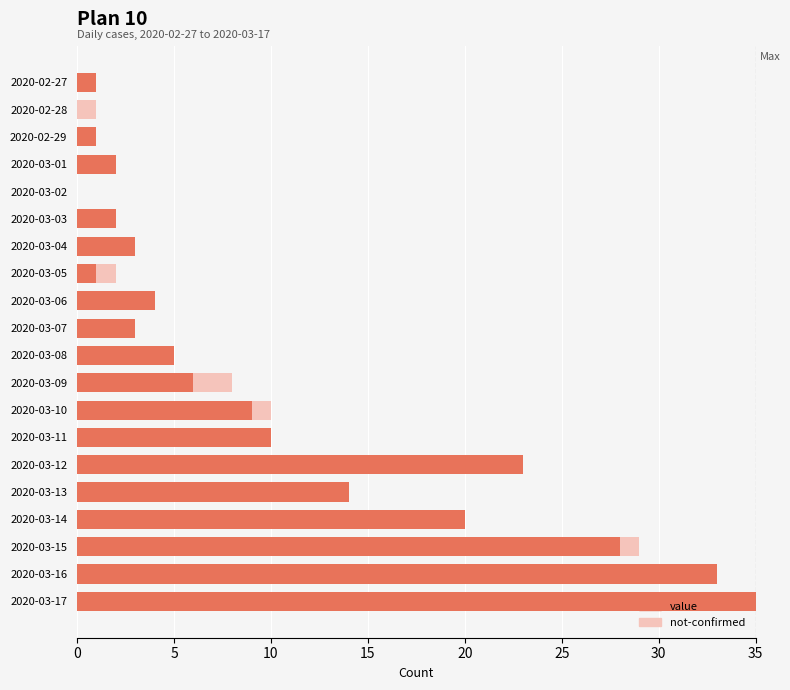

What is the highest value of the value series?

35